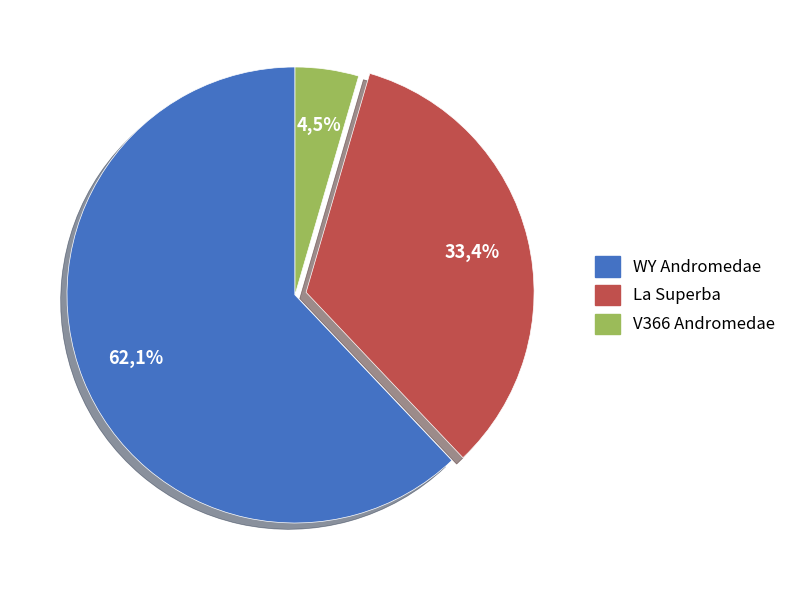

To the nearest percent, what is the difference between the largest and smallest slice percentages?

58%